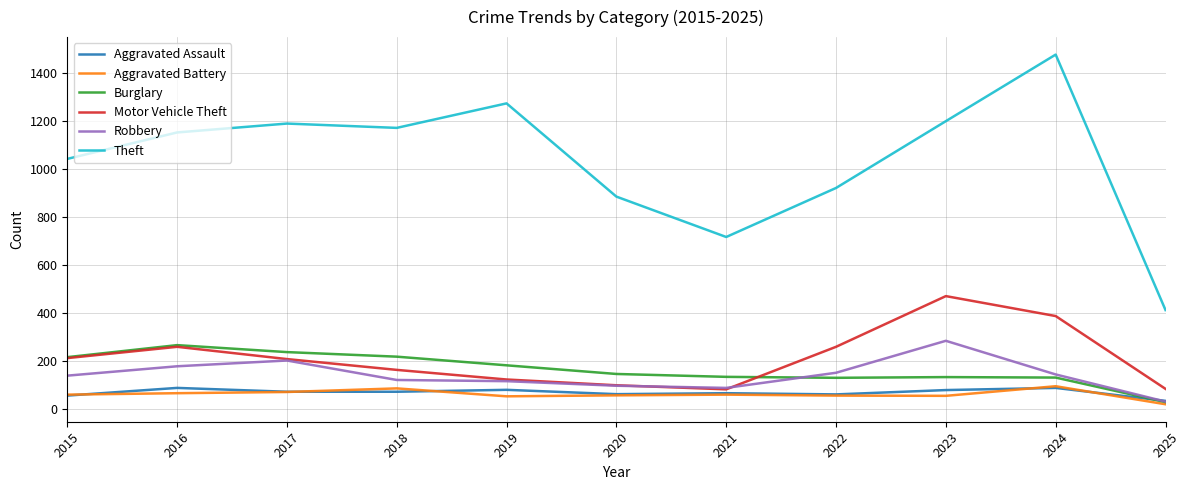

Which series has the largest range (max minus min)?

Theft